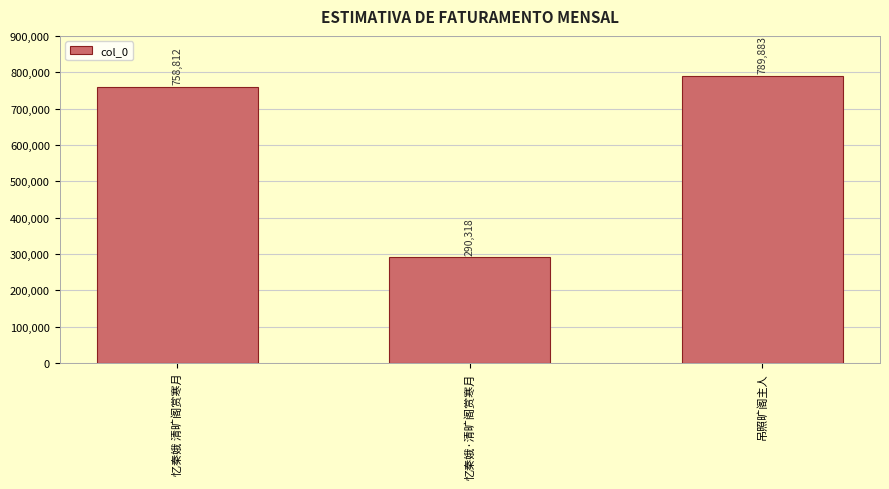

True or false: the data shows 215116 at 吊照旷阁主人.

False